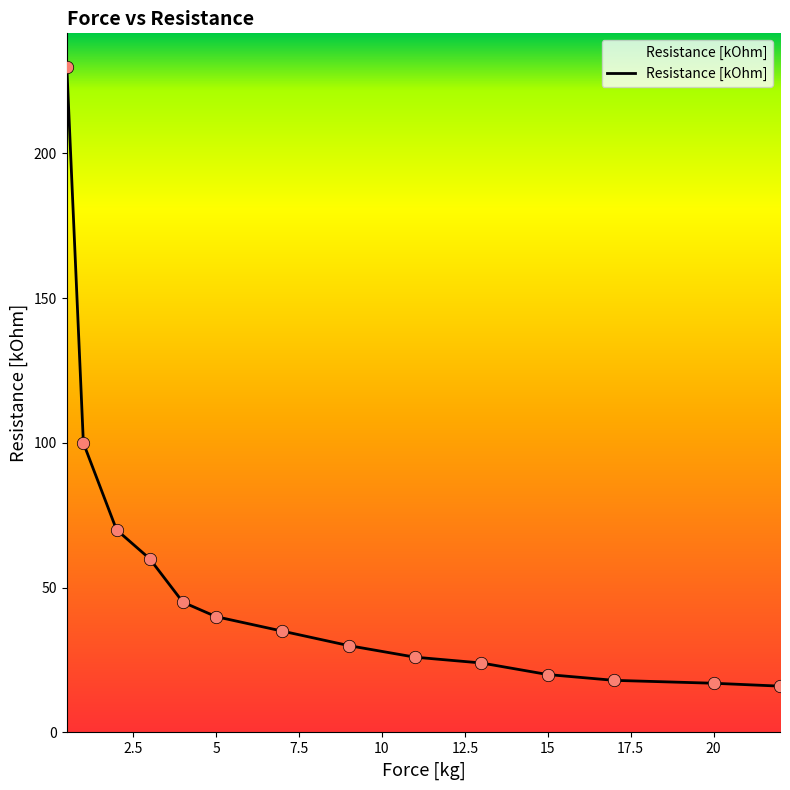

What is the smallest value displayed?

16